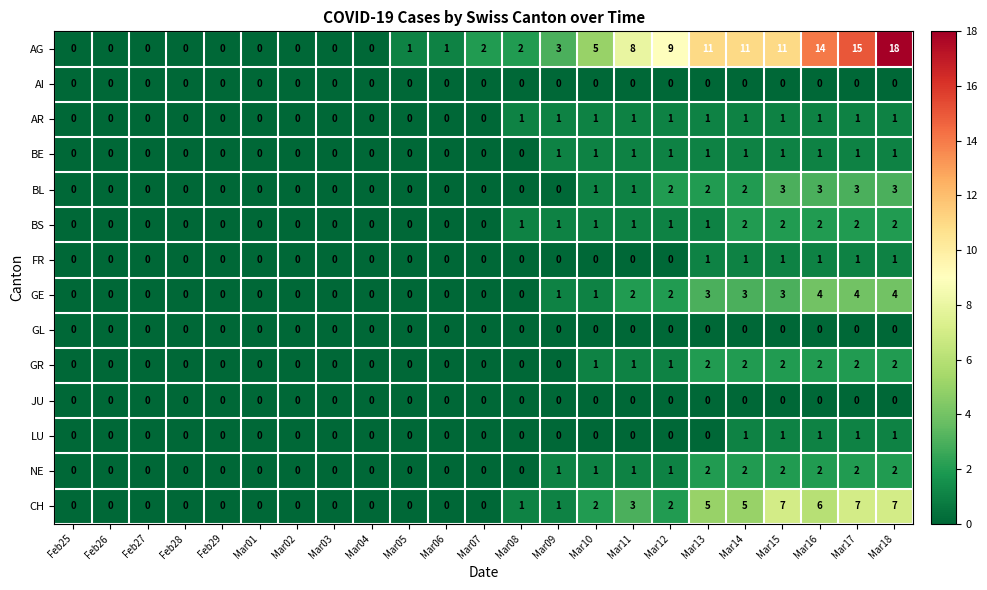

Which series has the largest total across all categories?

AG